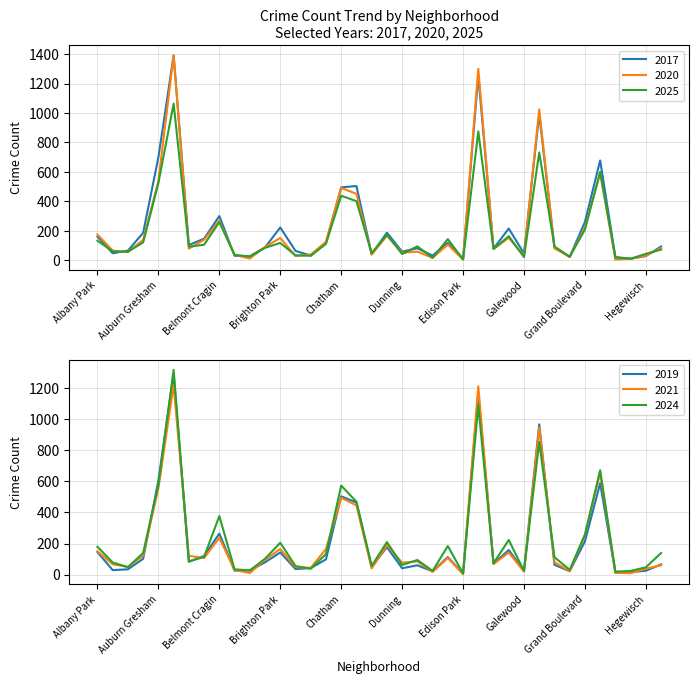

Reading right to left, extract all data points from this chart.

2017: 93	28	10	21	678	260	22	87	994	45	215	78	1258	8	118	31	81	58	187	40	504	495	118	31	63	222	87	26	30	300	146	103	1392	699	186	65	47	160
2025: 72	43	10	18	600	208	23	93	732	21	163	76	875	5	143	16	94	42	173	47	401	438	111	30	33	117	84	25	36	259	105	92	1064	524	121	57	60	132
2020: 83	31	9	4	592	221	23	80	1025	28	152	76	1301	4	106	16	58	51	166	38	451	491	125	38	28	151	90	11	36	268	139	78	1392	538	138	55	65	174
2024: 139	47	24	19	672	257	31	112	854	23	223	73	1090	7	184	24	94	62	209	56	469	573	132	38	55	205	102	27	34	377	114	85	1318	579	139	48	78	179
2019: 66	25	16	12	588	214	22	63	967	25	158	71	1169	5	113	21	60	41	177	49	464	504	98	42	36	143	79	26	26	264	120	83	1291	606	102	34	29	145
2021: 60	38	9	12	656	257	22	80	945	20	142	68	1212	4	107	18	85	77	189	40	445	495	165	44	48	165	96	10	30	237	107	121	1220	555	123	49	67	150